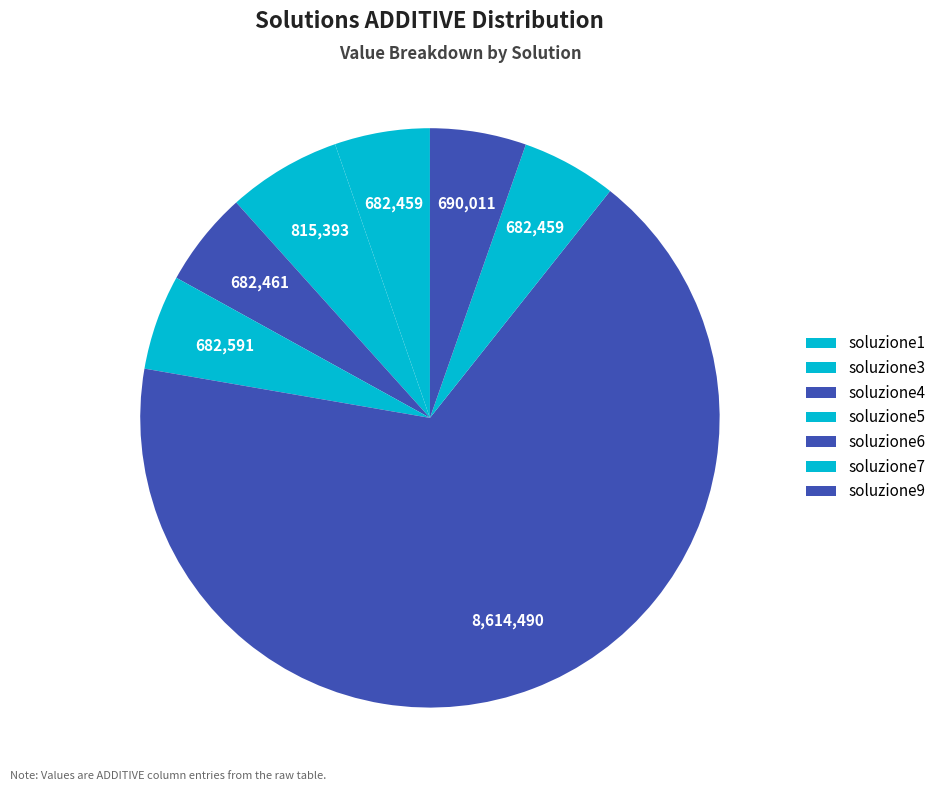

Combined, what portion of the pie is soluzione3 and soluzione4?

11.7%